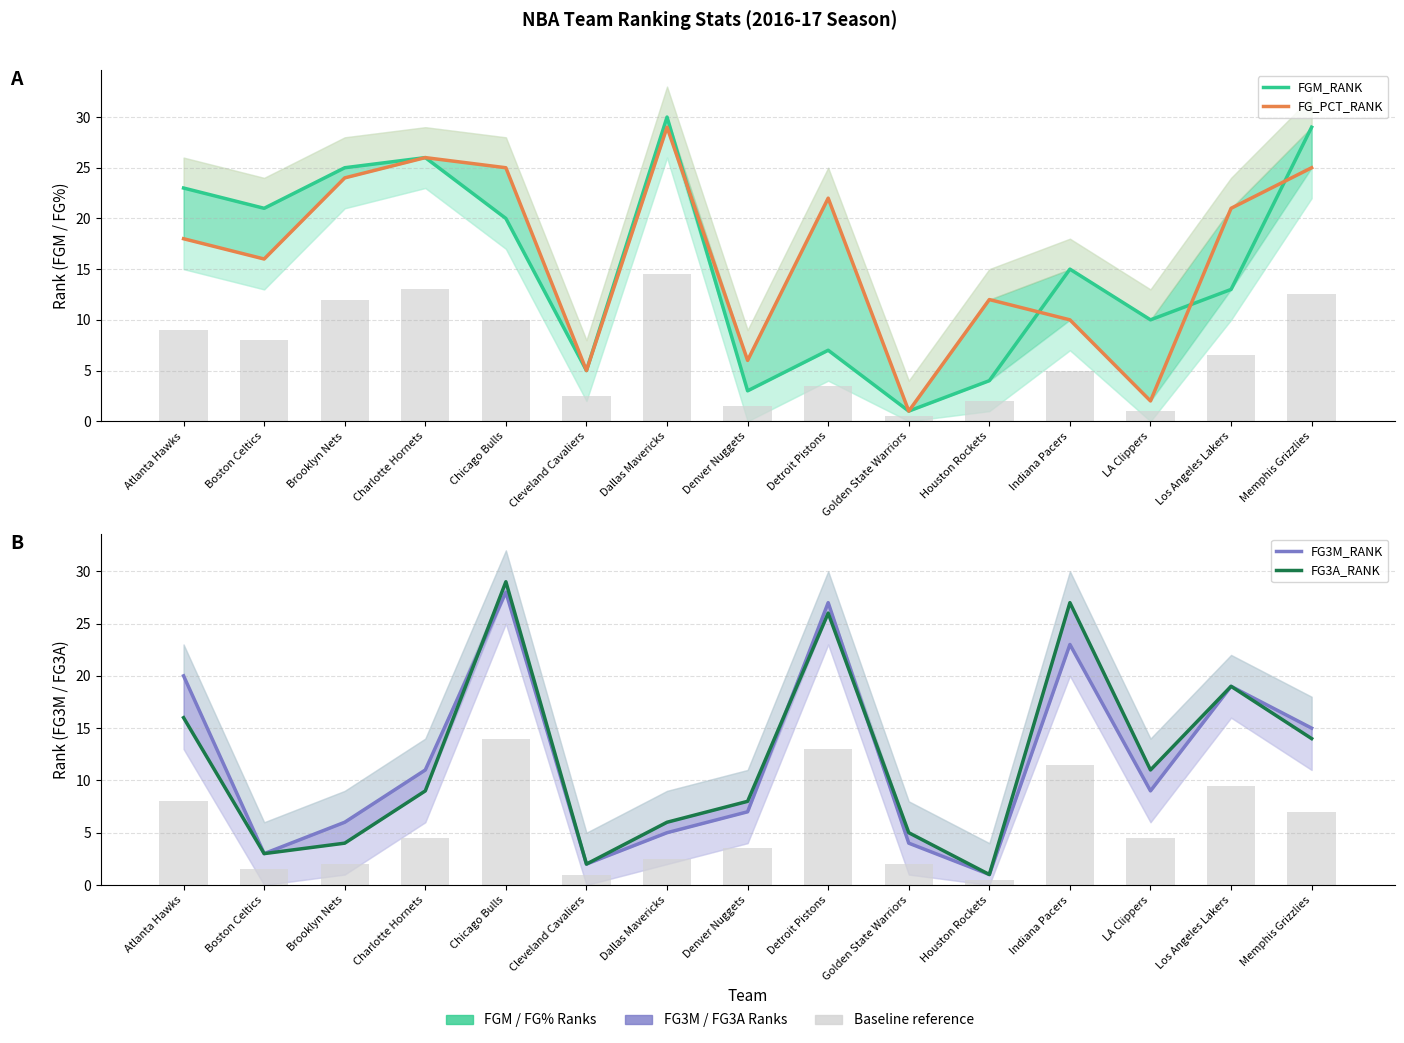

Reading right to left, extract all data points from this chart.

FGM_RANK: Memphis Grizzlies=29	Los Angeles Lakers=13	LA Clippers=10	Indiana Pacers=15	Houston Rockets=4	Golden State Warriors=1	Detroit Pistons=7	Denver Nuggets=3	Dallas Mavericks=30	Cleveland Cavaliers=5	Chicago Bulls=20	Charlotte Hornets=26	Brooklyn Nets=25	Boston Celtics=21	Atlanta Hawks=23
FG_PCT_RANK: Memphis Grizzlies=25	Los Angeles Lakers=21	LA Clippers=2	Indiana Pacers=10	Houston Rockets=12	Golden State Warriors=1	Detroit Pistons=22	Denver Nuggets=6	Dallas Mavericks=29	Cleveland Cavaliers=5	Chicago Bulls=25	Charlotte Hornets=26	Brooklyn Nets=24	Boston Celtics=16	Atlanta Hawks=18
FG3M_RANK: Memphis Grizzlies=15	Los Angeles Lakers=19	LA Clippers=9	Indiana Pacers=23	Houston Rockets=1	Golden State Warriors=4	Detroit Pistons=27	Denver Nuggets=7	Dallas Mavericks=5	Cleveland Cavaliers=2	Chicago Bulls=28	Charlotte Hornets=11	Brooklyn Nets=6	Boston Celtics=3	Atlanta Hawks=20
FG3A_RANK: Memphis Grizzlies=14	Los Angeles Lakers=19	LA Clippers=11	Indiana Pacers=27	Houston Rockets=1	Golden State Warriors=5	Detroit Pistons=26	Denver Nuggets=8	Dallas Mavericks=6	Cleveland Cavaliers=2	Chicago Bulls=29	Charlotte Hornets=9	Brooklyn Nets=4	Boston Celtics=3	Atlanta Hawks=16